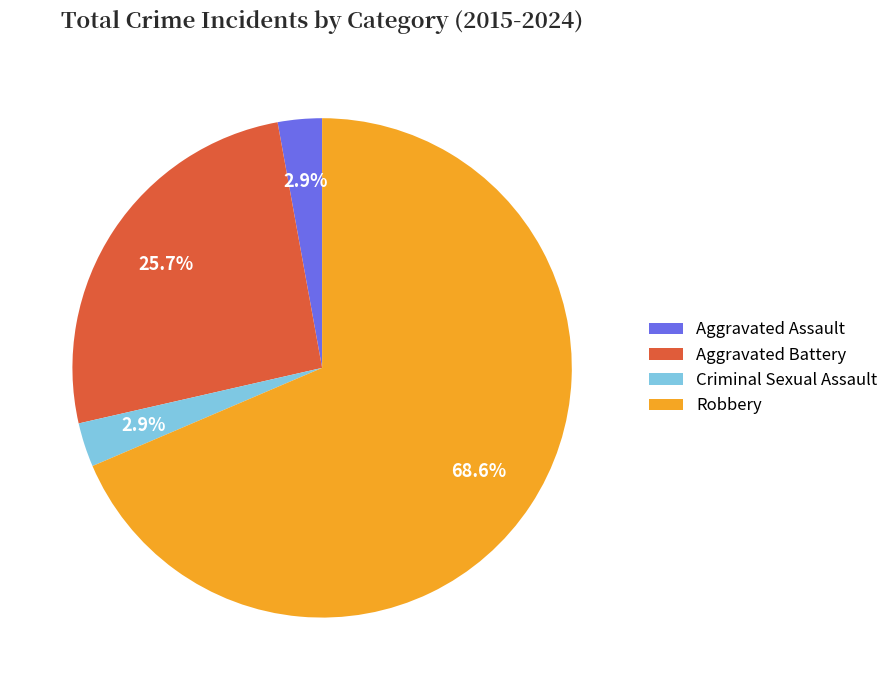

What is the total percentage of Aggravated Assault and Aggravated Battery?

28.6%